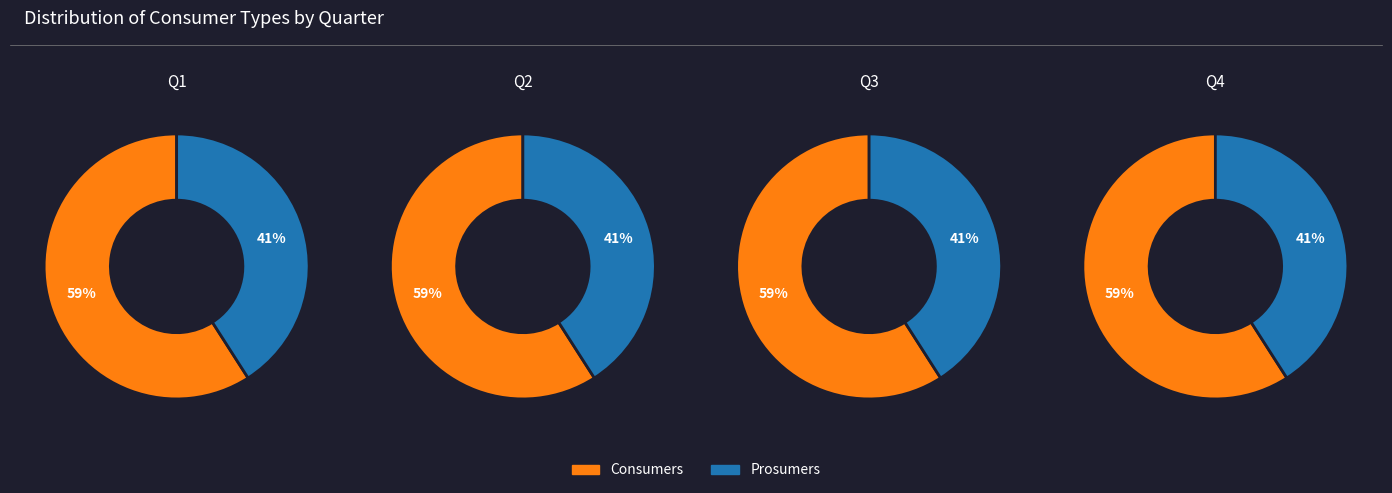

To the nearest percent, what percentage of the pie is Prosumers?

41%